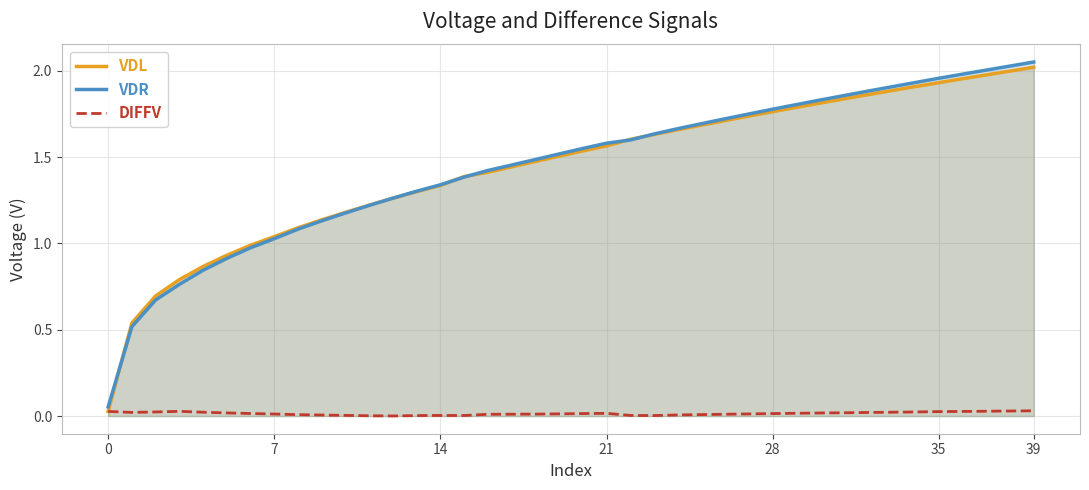

What is the difference between the VDL values at 32 and 15?

0.5